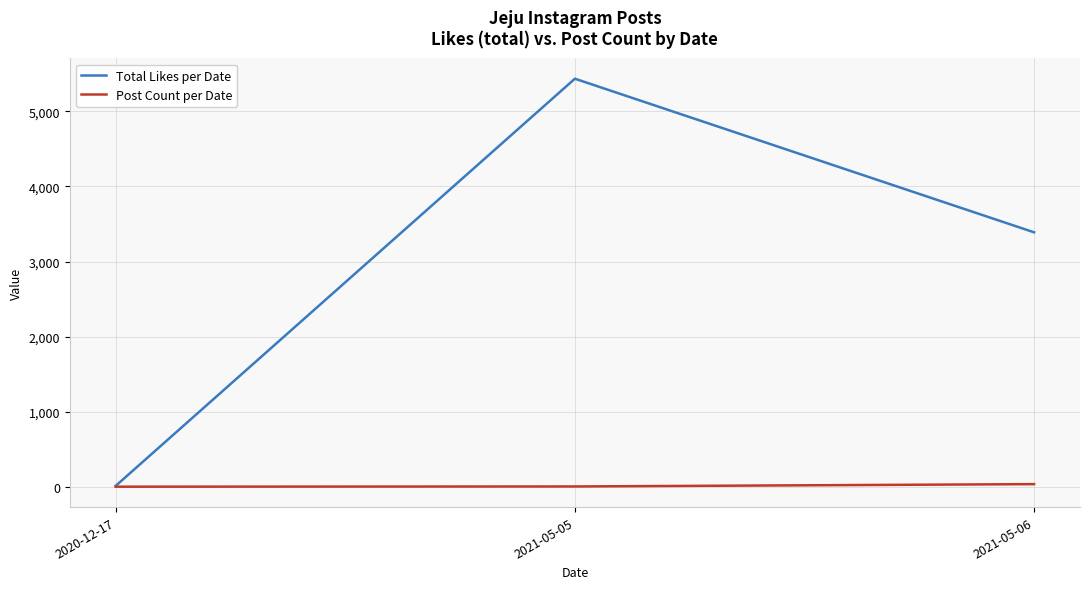

The Post Count per Date series shows 35 at 2021-05-06. True or false?

True